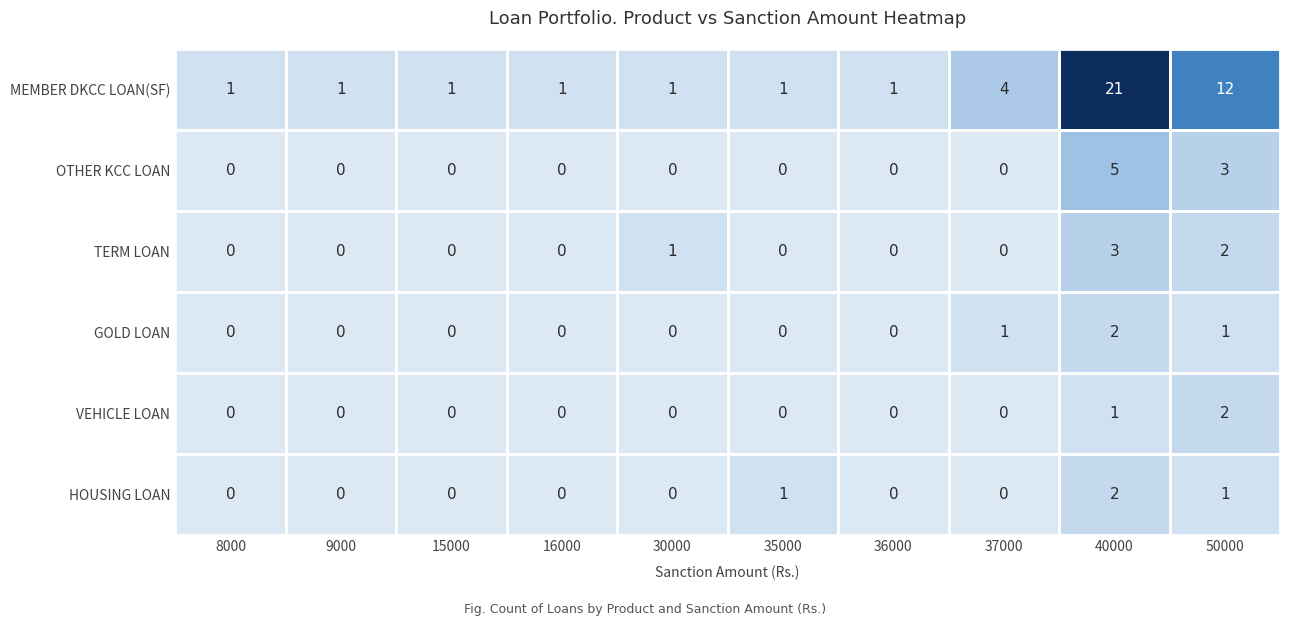

What is the difference between the MEMBER DKCC LOAN(SF) values at 30000 and 40000?

20